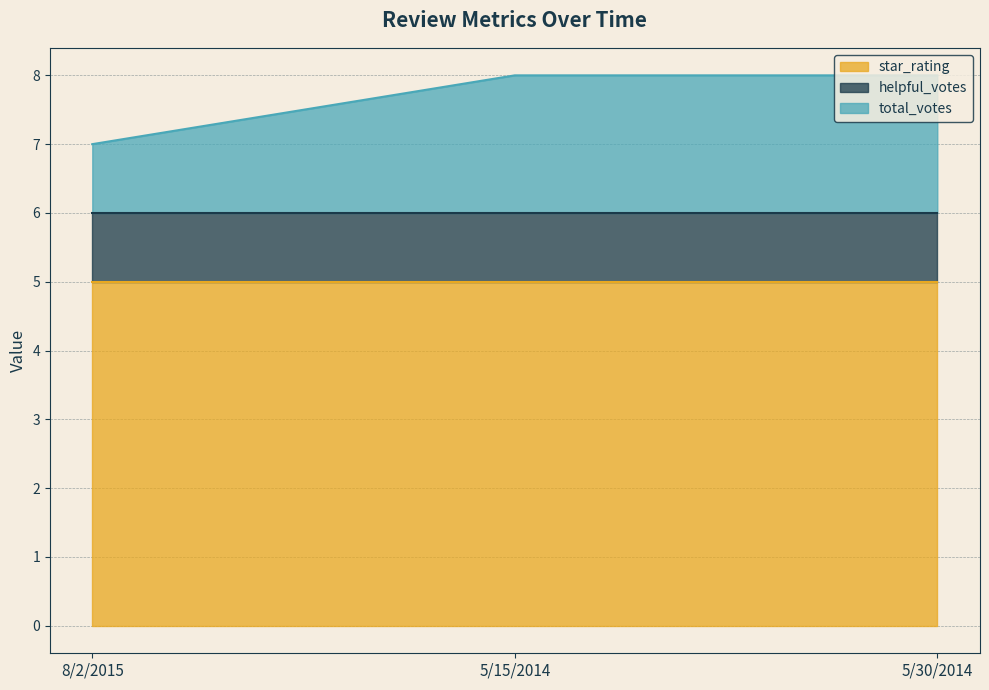

The value of star_rating at 8/2/2015 is 5. True or false?

True